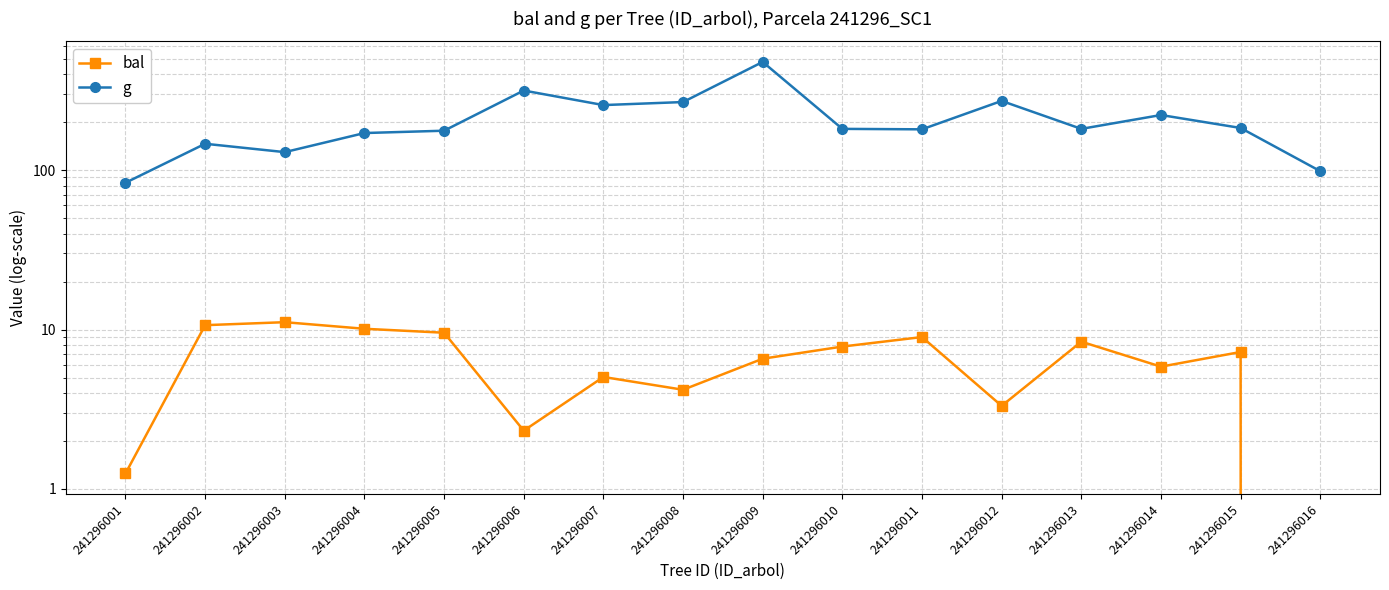

Reading left to right, list all the values displayed in this chart.

bal: 1.2	10.7	11.1	10.1	9.6	2.3	5.0	4.2	6.6	7.8	9.0	3.3	8.4	5.8	7.2	0.0
g: 83.3	146.3	129.7	170.9	176.7	315.7	255.9	267.4	477.2	181.5	180.3	271.7	181.5	221.7	183.8	98.5